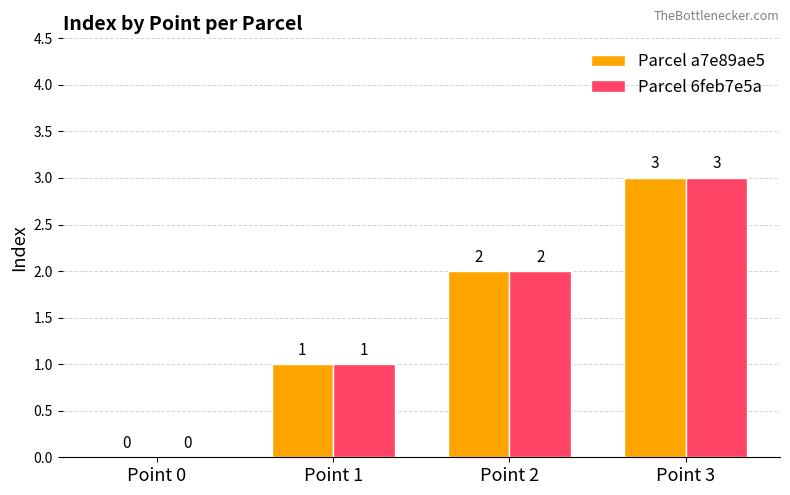

Reading right to left, extract all data points from this chart.

Parcel a7e89ae5: 3	2	1	0
Parcel 6feb7e5a: 3	2	1	0